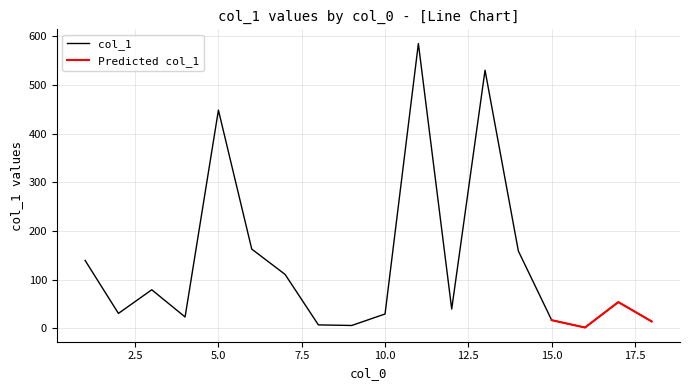

What is the value of the 3rd point from the left?

79.2